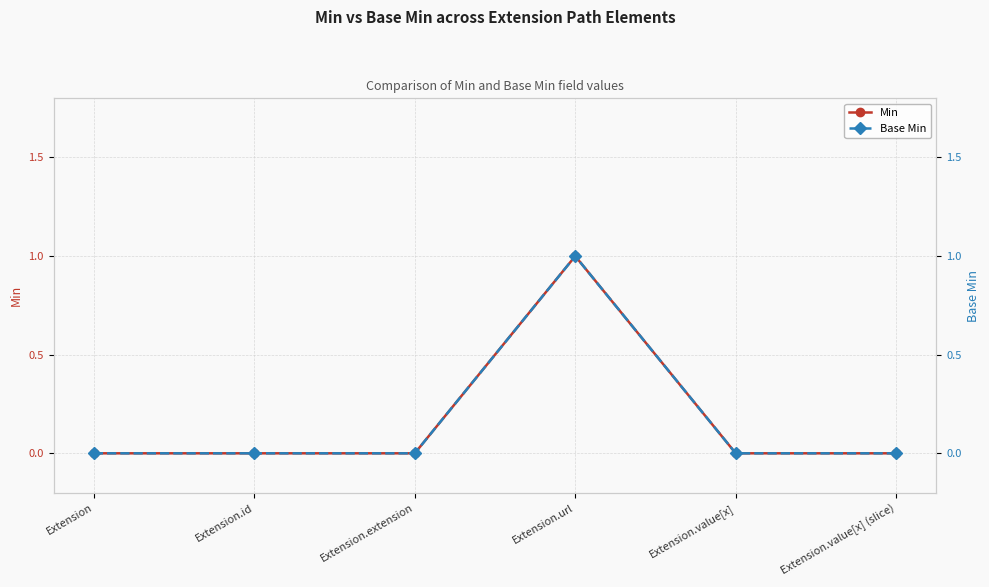

At which label does Base Min reach its peak?

Extension.url